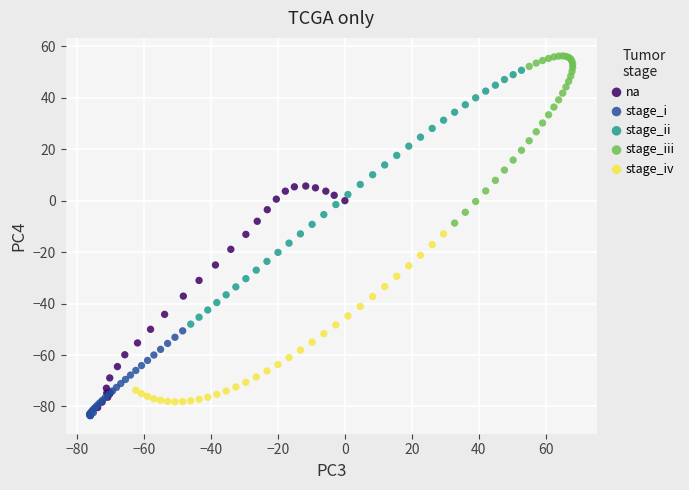

Which series has the widest spread of Y values?

stage_ii